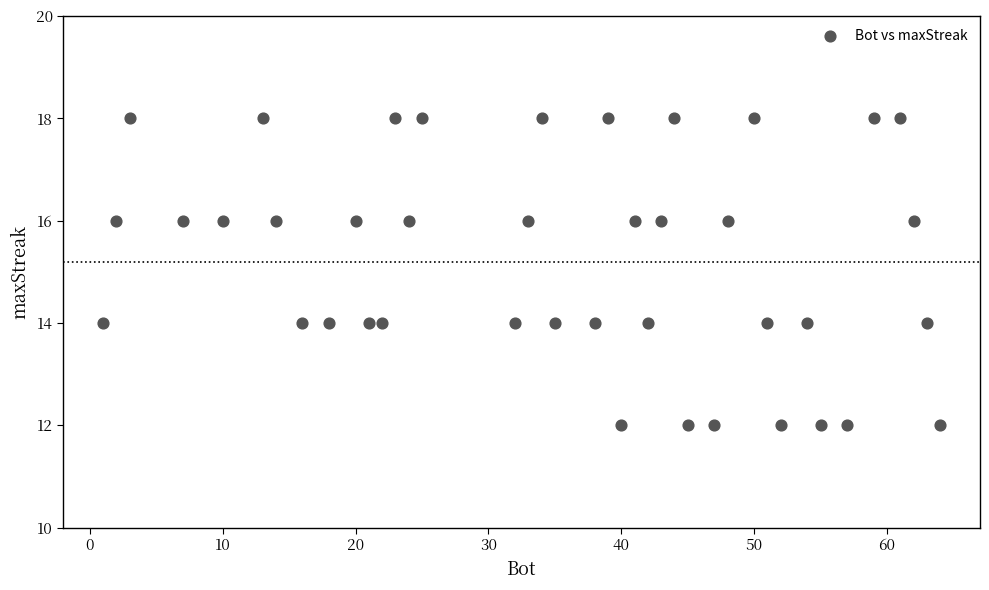

What is the range of Y values (max minus min)?

6